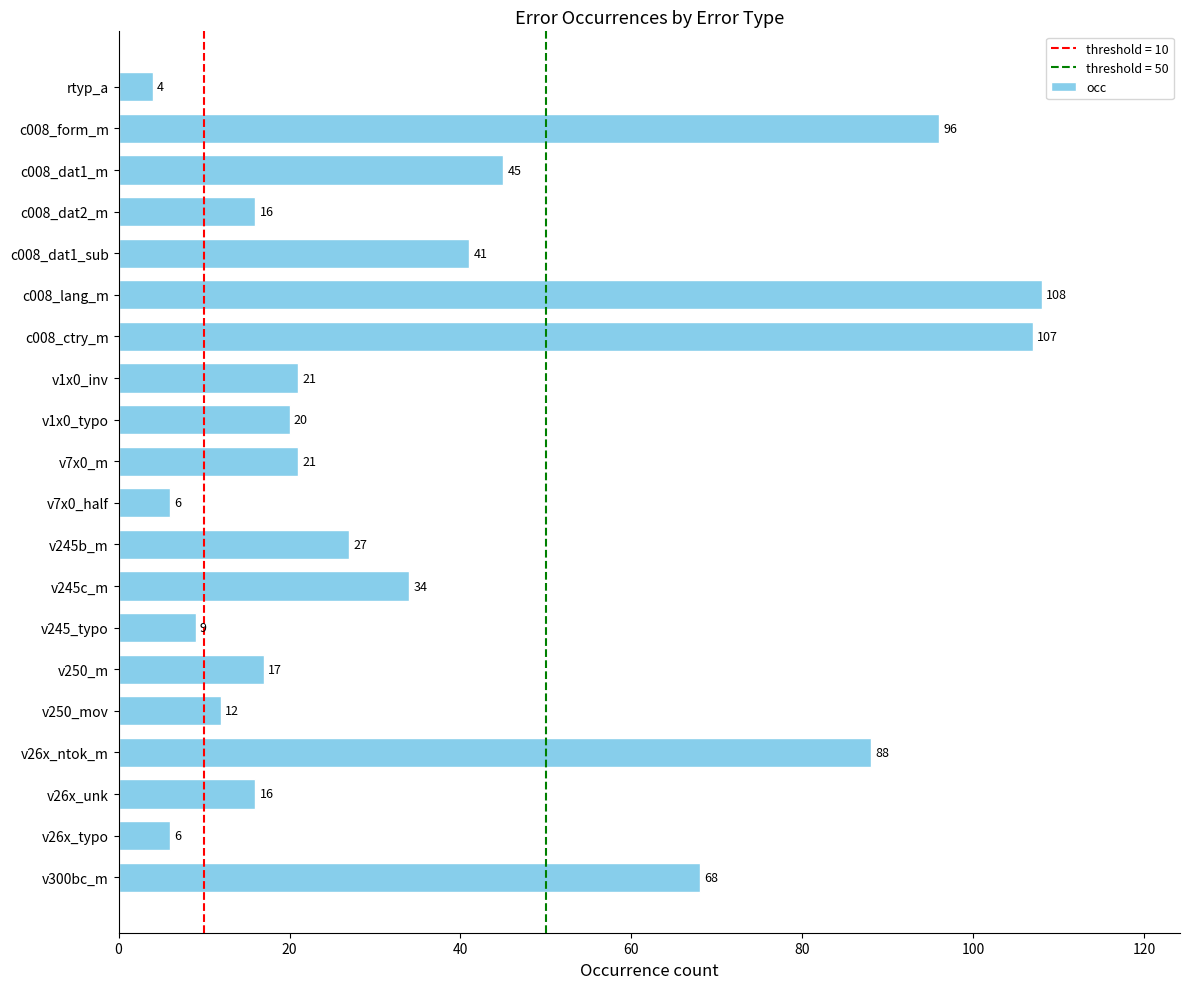

How many series are shown in this chart?

1